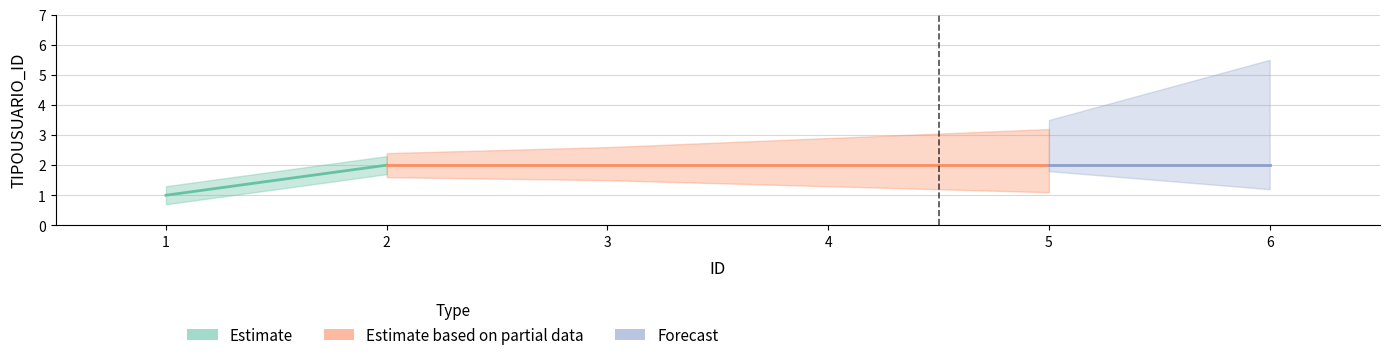

True or false: Forecast and Estimate based on partial data cross at least once.

False